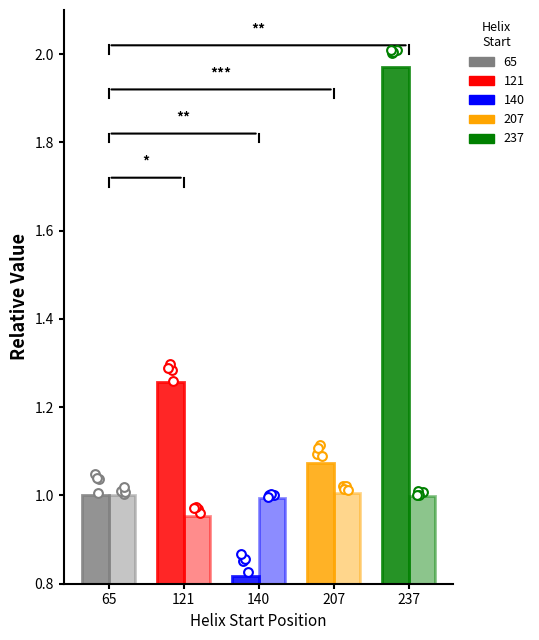

At which category is the sum across all series the highest?

237